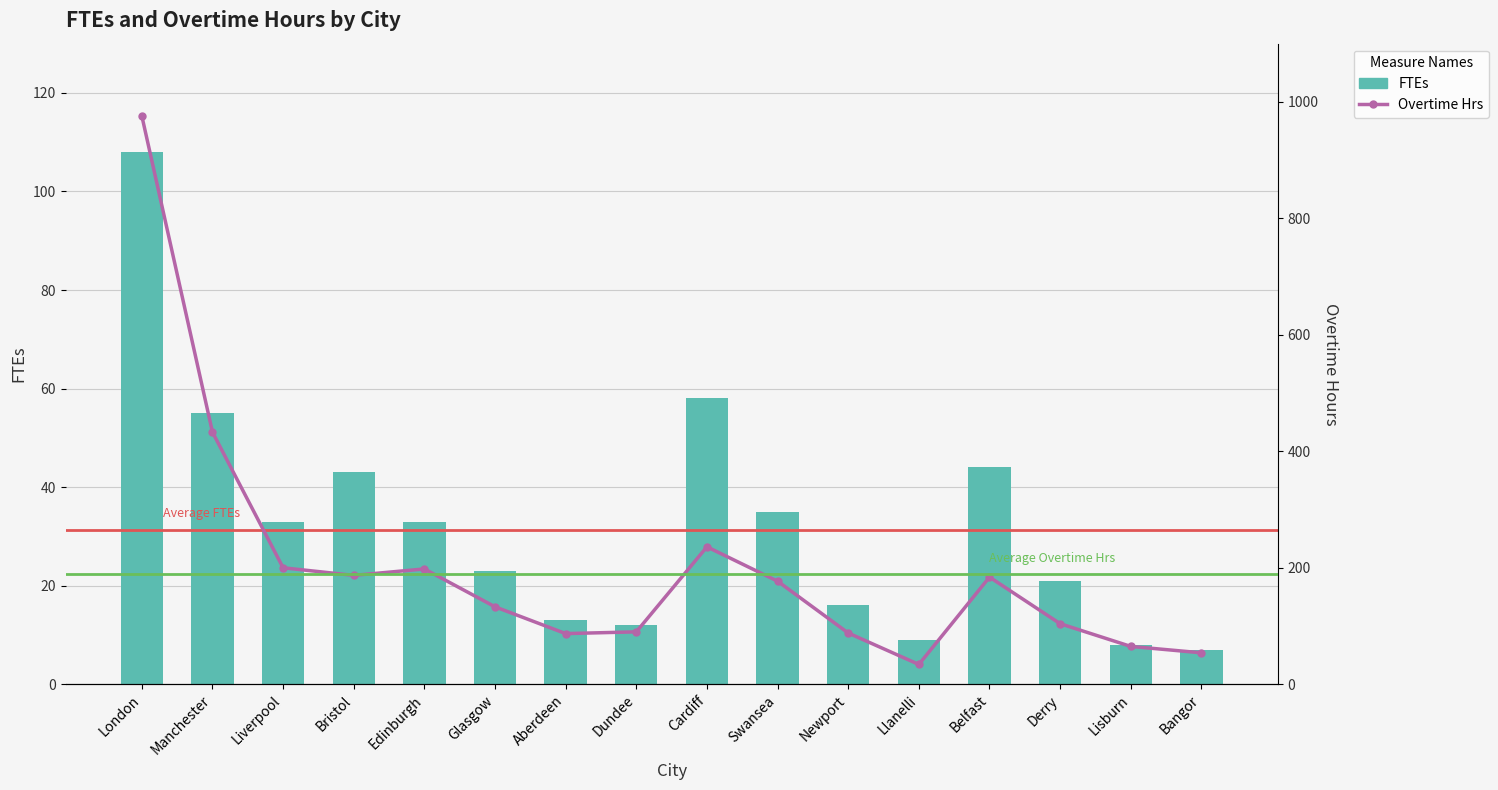

List the series in order of their overall mean, lowest first.

FTEs, Overtime Hrs